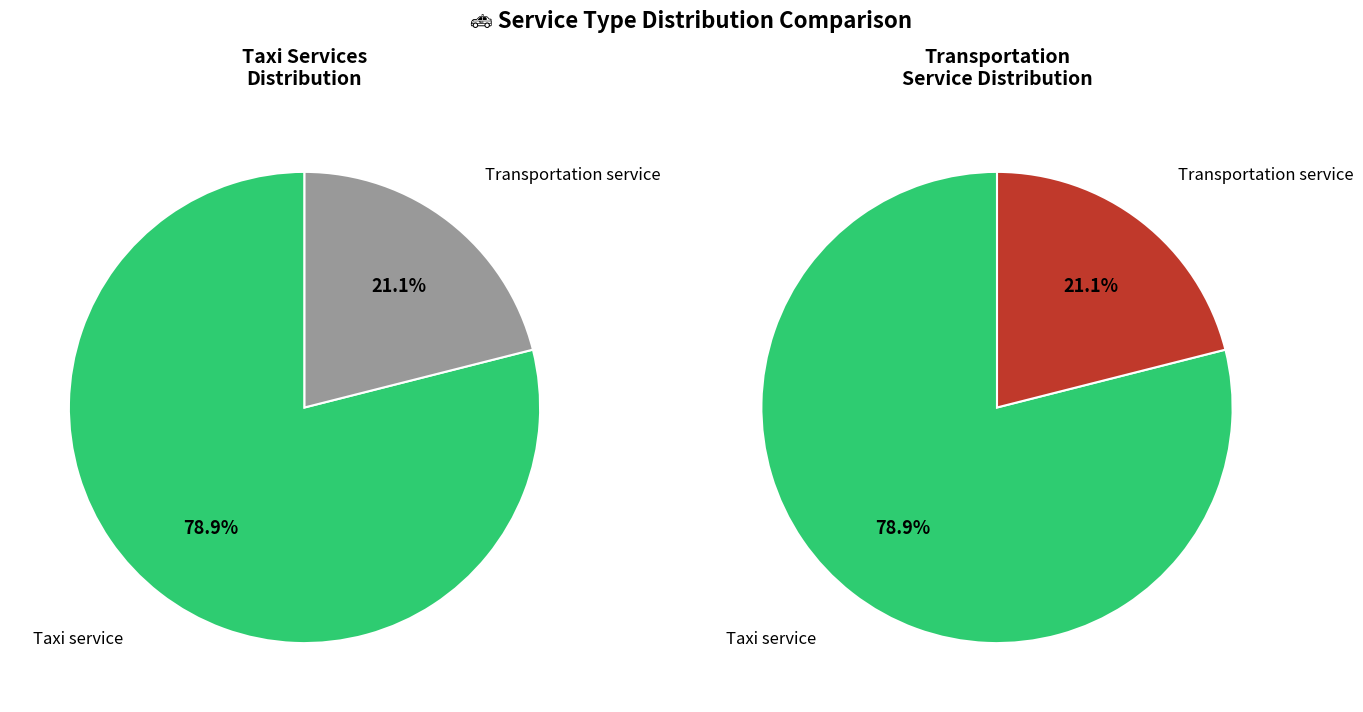

Between Taxi service and Transportation service, which is larger?

Taxi service